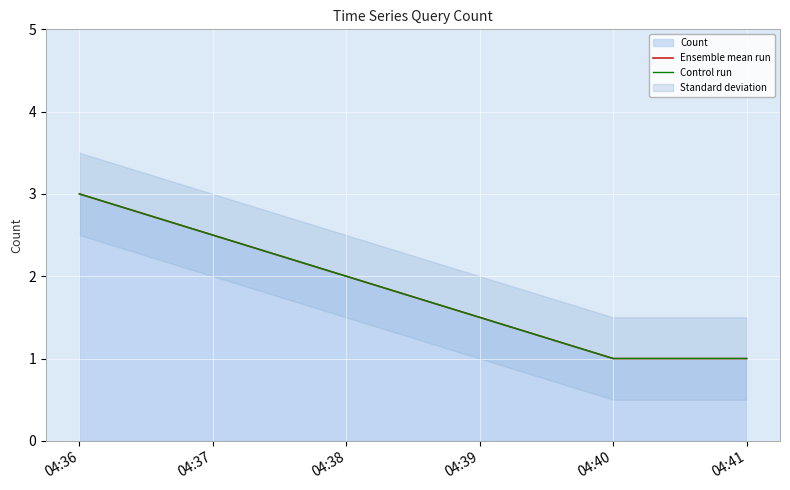

At how many categories does at least one series exceed 1?

1